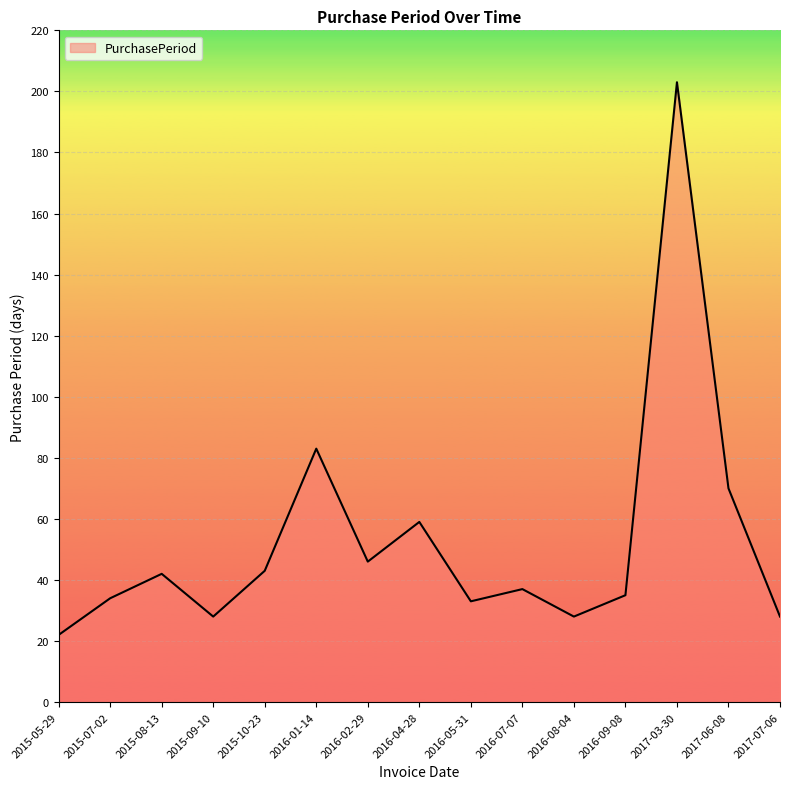

What is the difference between the maximum and minimum values?

181